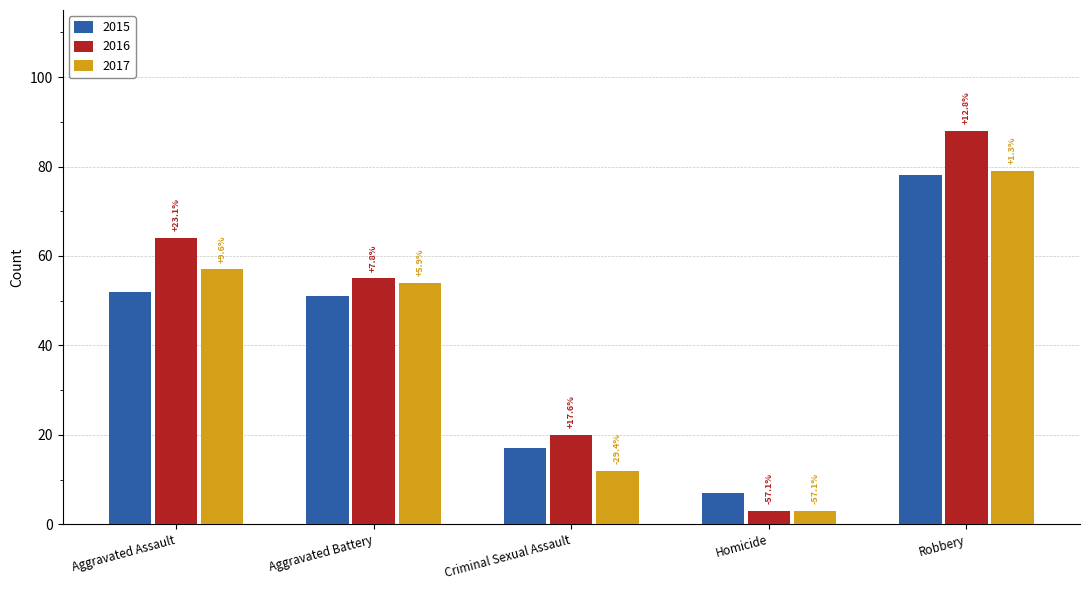

Which category has the lowest value across all series?

Homicide